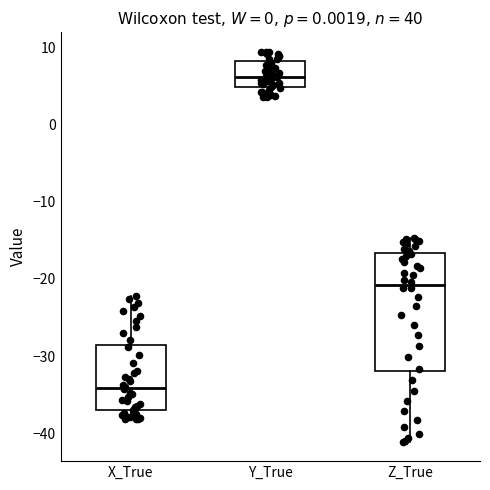

Reading left to right, read every box against the y-axis: the position of its median line, the range the box covers, and the ends of its whiskers. The values are not printed on the chart, so give them approximately, as read against the axis.

X_True: median -34, box -37 to -29, whiskers -38 to -22
Y_True: median 6, box 5 to 8, whiskers 4 to 9
Z_True: median -21, box -32 to -17, whiskers -41 to -15